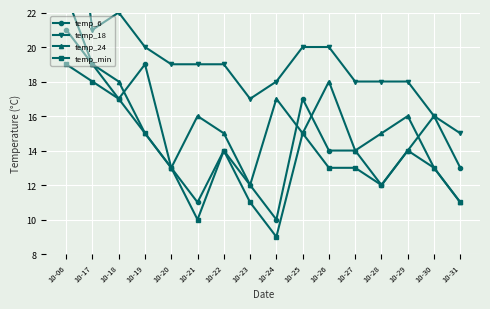

How many categories are shown in the chart?

16